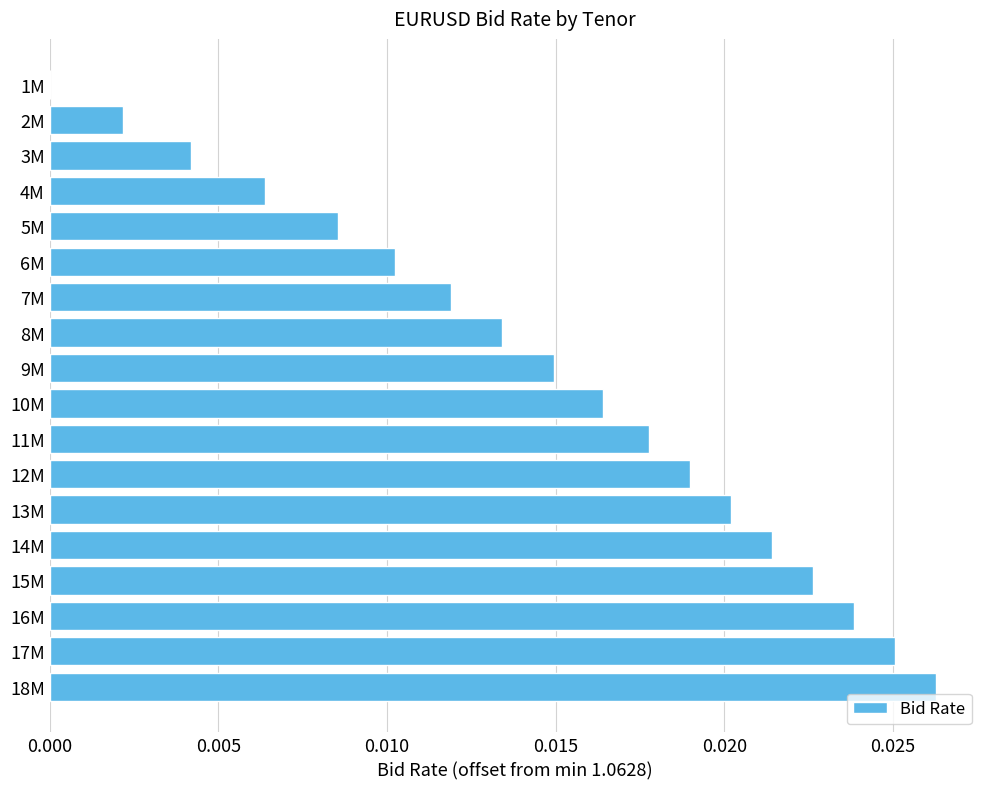

What is the sum of all values?

0.3